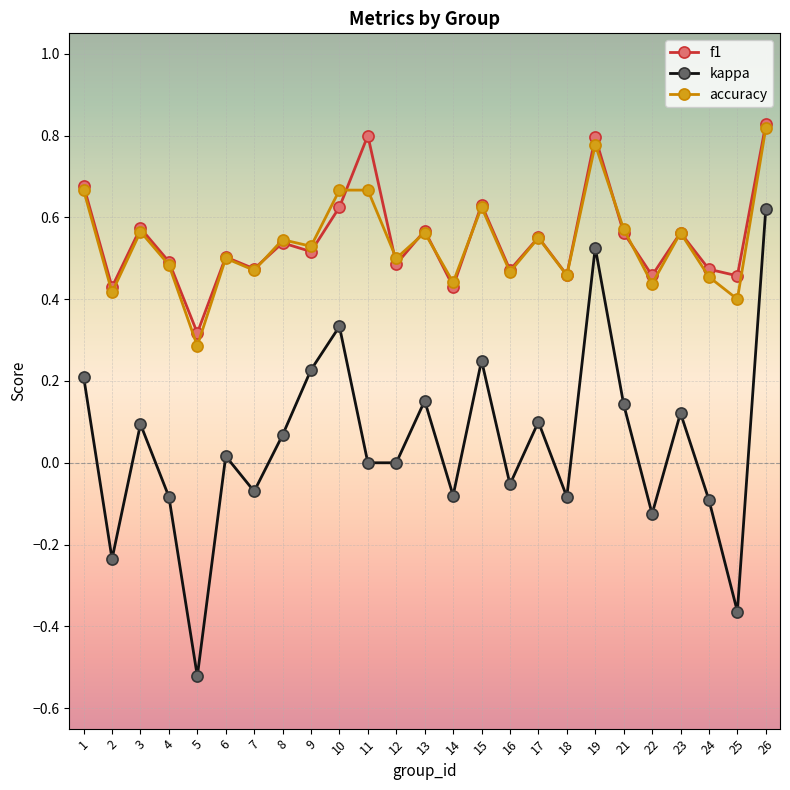

True or false: accuracy has more than 2 points higher than both neighbors.

True